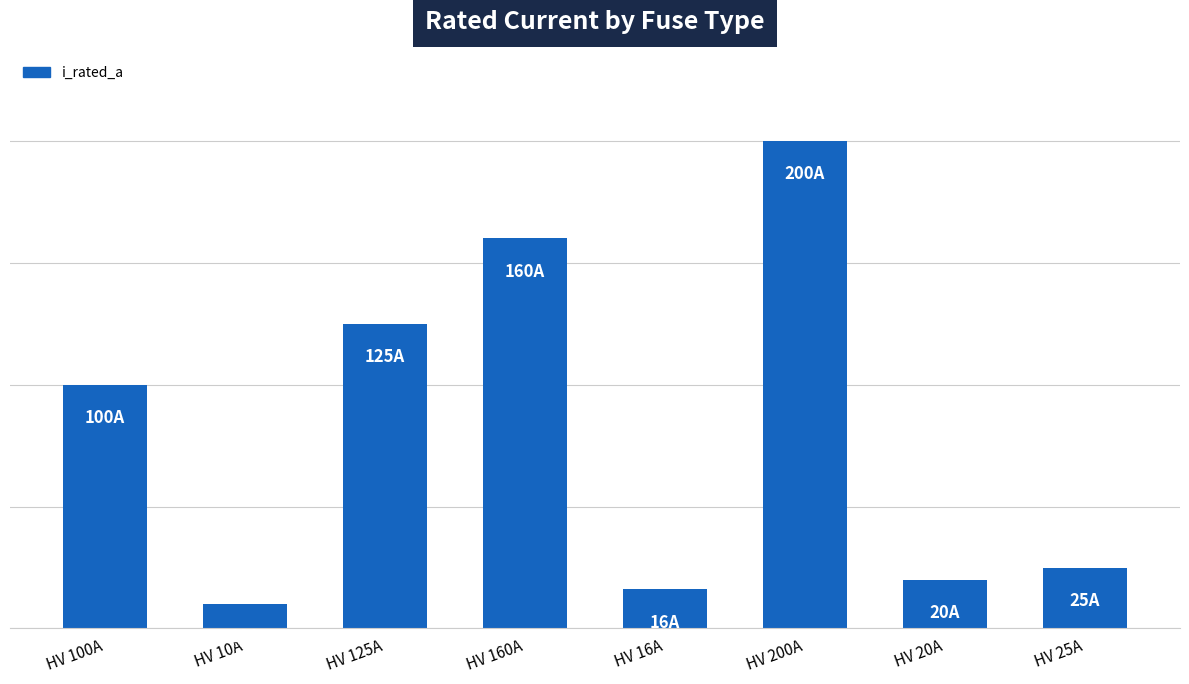

What is the difference between the maximum and minimum values?

190